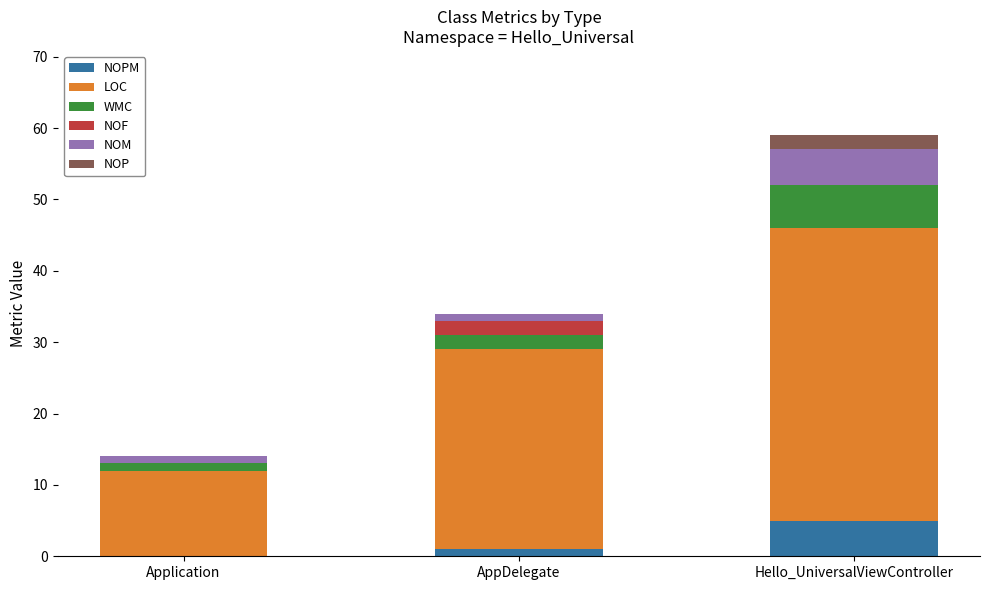

What is the total value across all series at Hello_UniversalViewController?

59